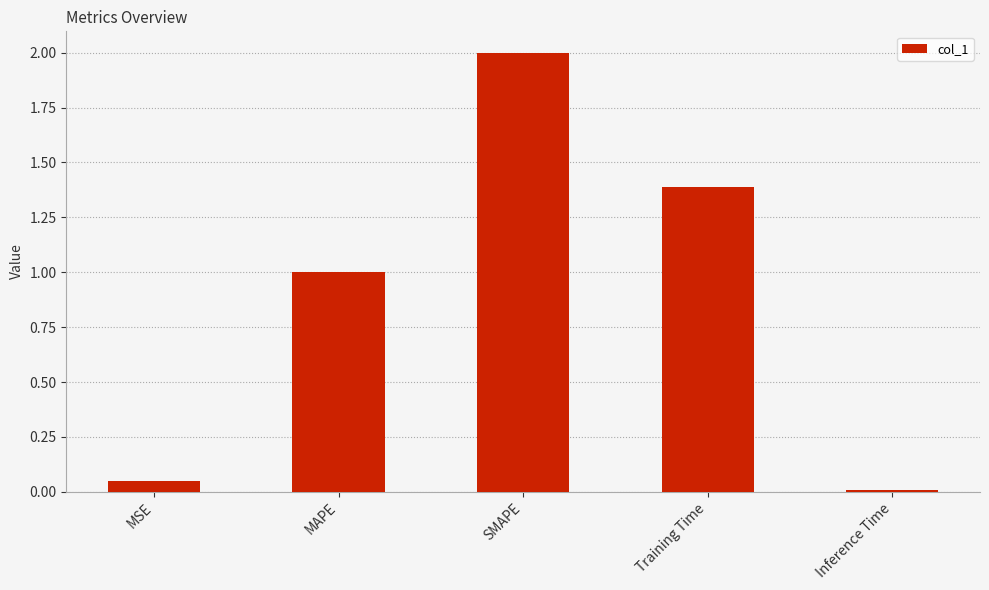

What is the difference between the values at MSE and SMAPE?

2.0